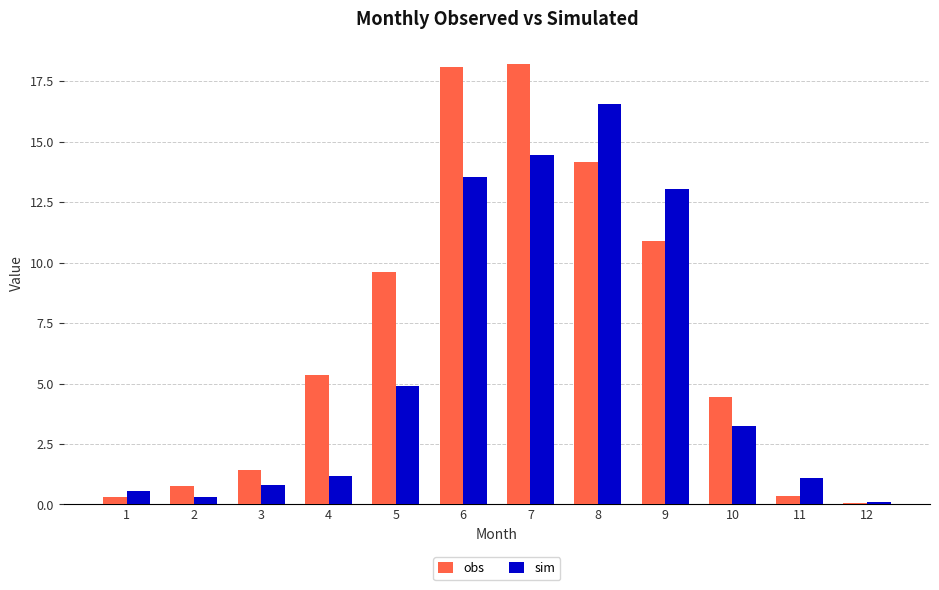

What is the highest value of the sim series?

16.5